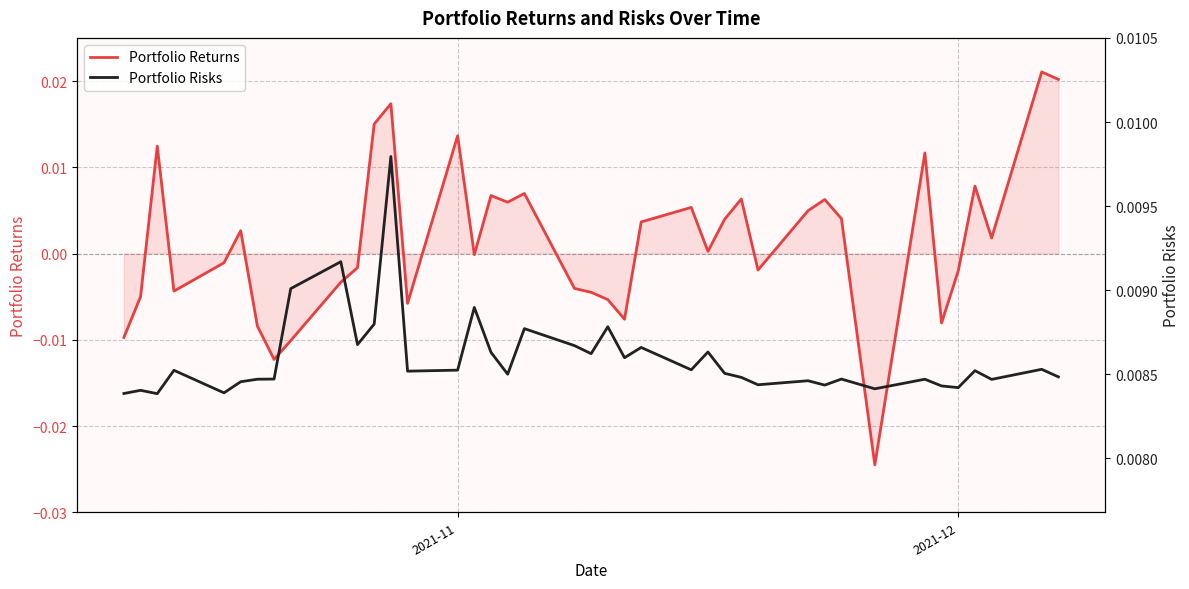

In Portfolio Risks, how many points are higher than both neighbors (excluding endpoints)?

14